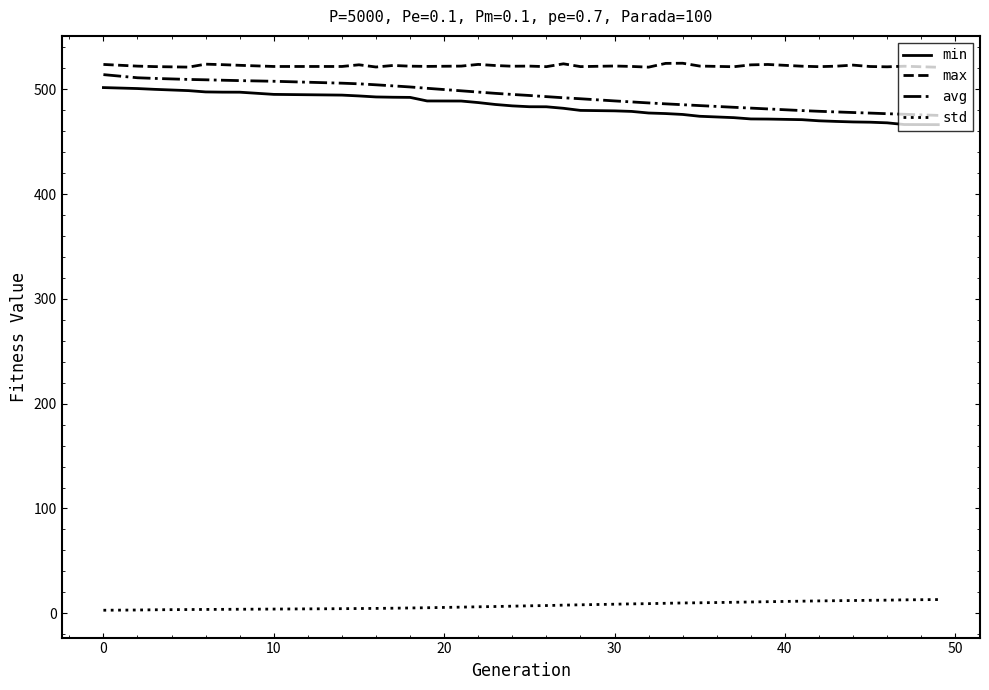

Count the number of data series in this chart.

4